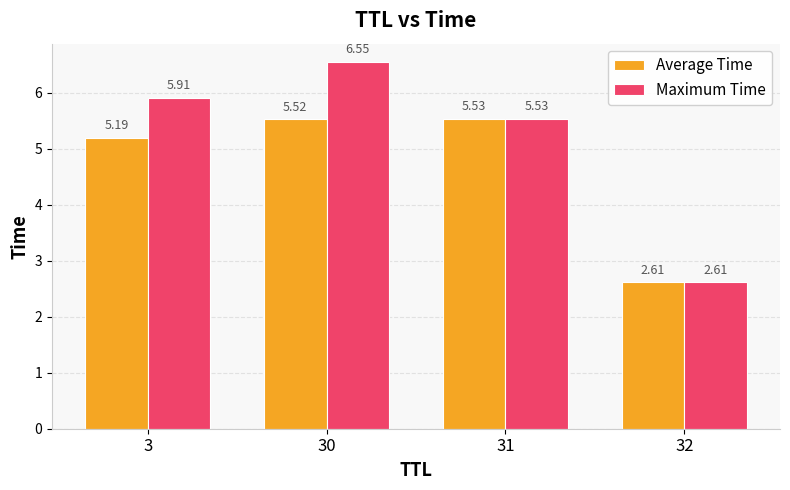

List the series in order of their peak value, lowest first.

Average Time, Maximum Time